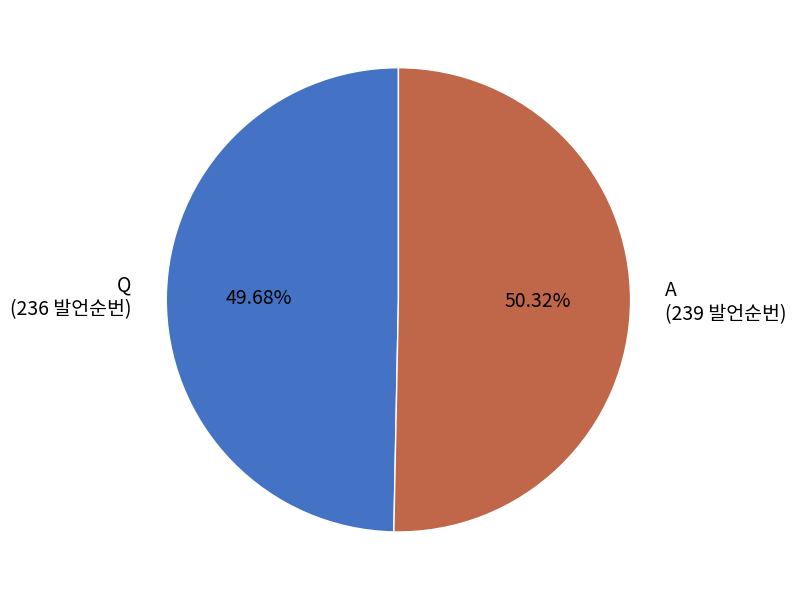

The A slice represents 50% of the pie. True or false?

True